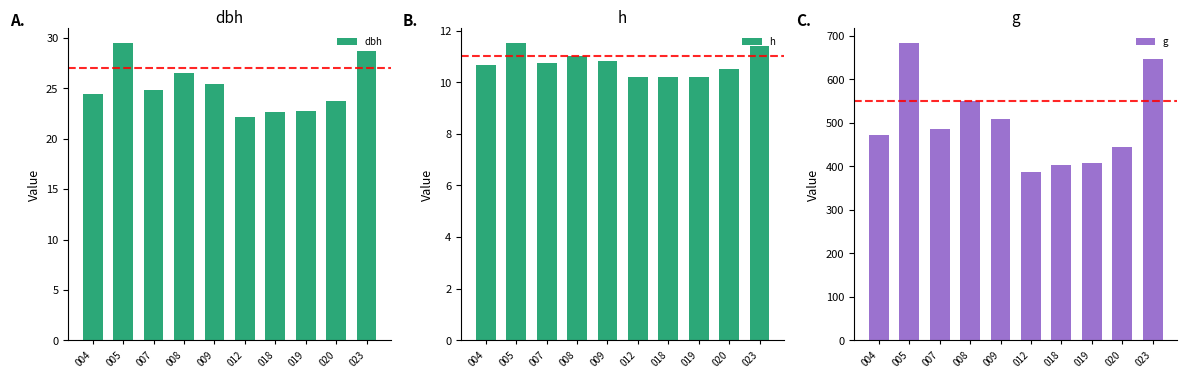

Which has a higher value, 008 or 018?

008